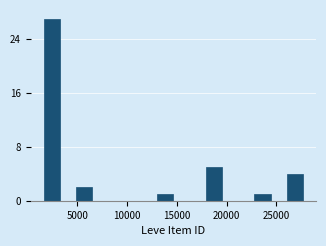

Around what value on the x-axis is the tallest bar? Give the approximate position of its centre, as read against the axis.

2500